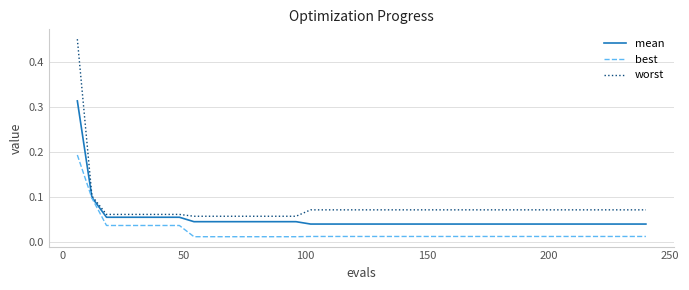

Which series has the widest spread of values?

worst